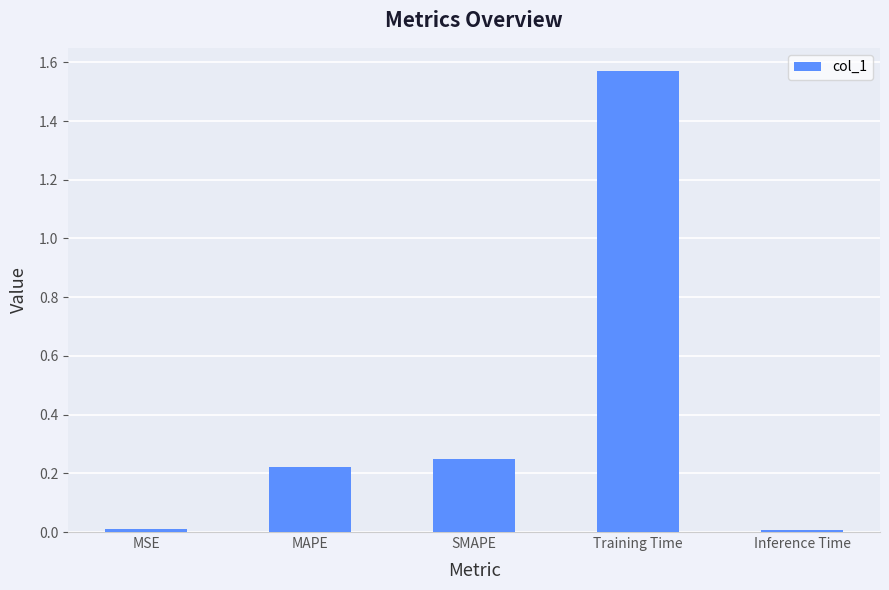

What is the label of the 4th bar from the right?

MAPE